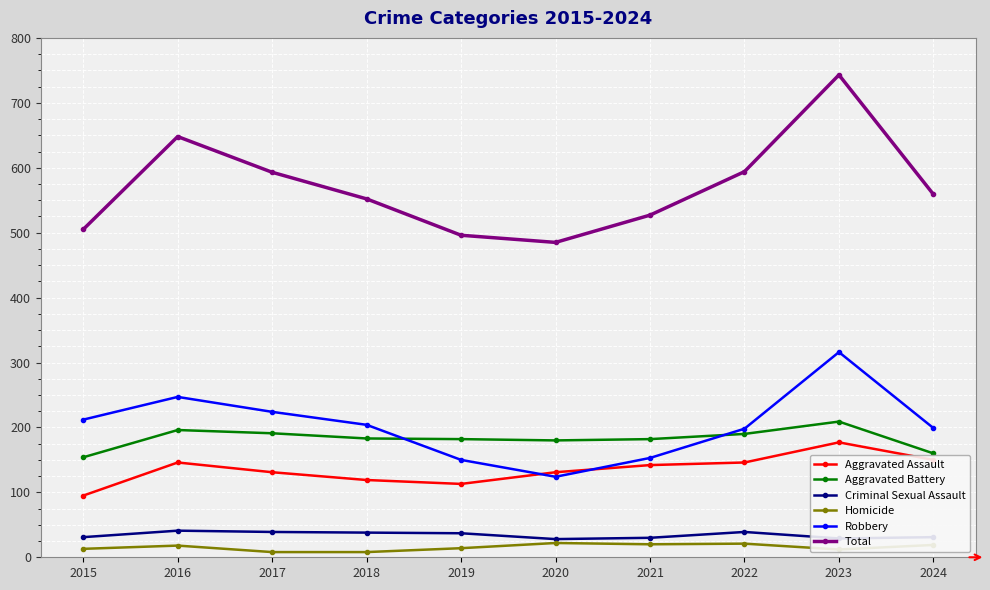

Which series has the largest range (max minus min)?

Total